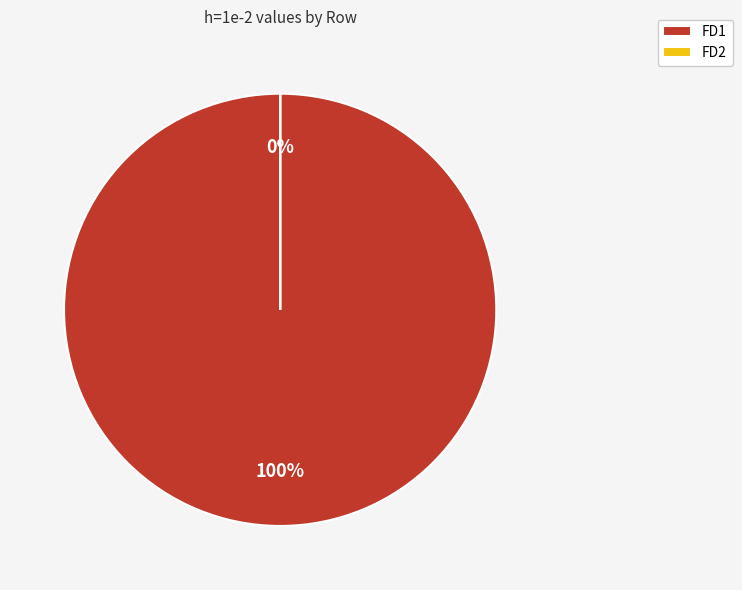

How many segments does this pie chart have?

2